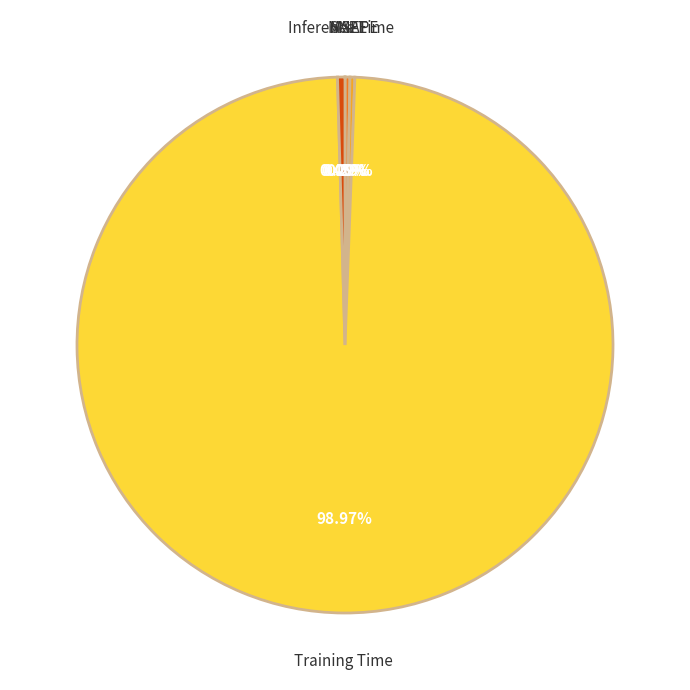

Does Training Time account for over 50% of the chart?

Yes